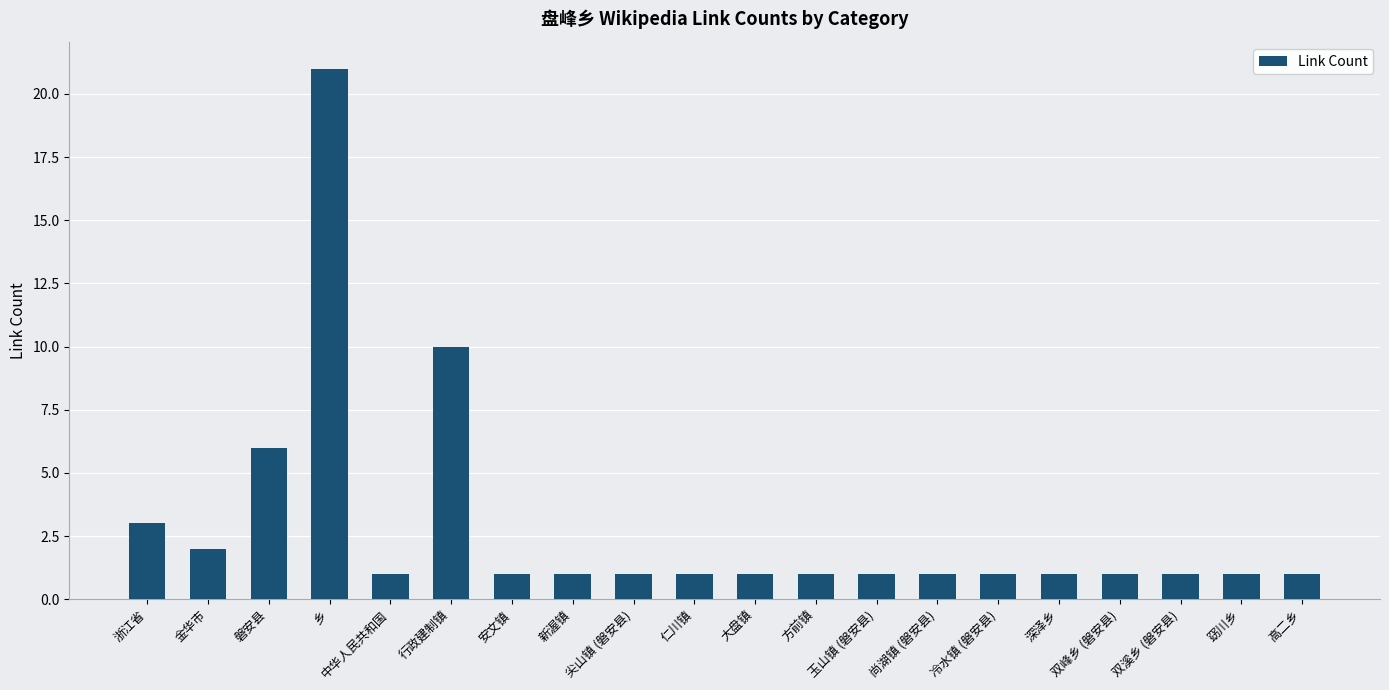

Reading left to right, extract all data points from this chart.

浙江省=3	金华市=2	磐安县=6	乡=21	中华人民共和国=1	行政建制镇=10	安文镇=1	新渥镇=1	尖山镇 (磐安县)=1	仁川镇=1	大盘镇=1	方前镇=1	玉山镇 (磐安县)=1	尚湖镇 (磐安县)=1	冷水镇 (磐安县)=1	深泽乡=1	双峰乡 (磐安县)=1	双溪乡 (磐安县)=1	窈川乡=1	高二乡=1